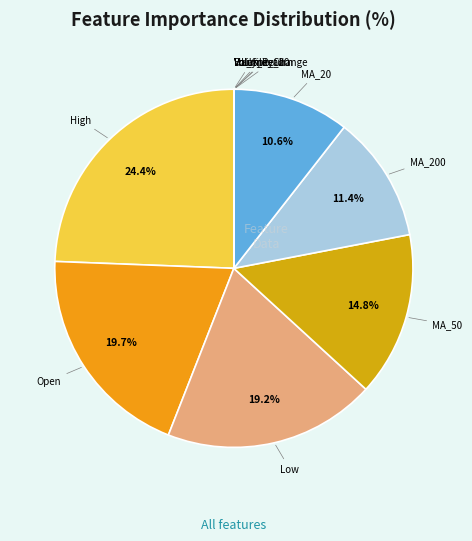

Which category has the biggest portion of the pie?

High